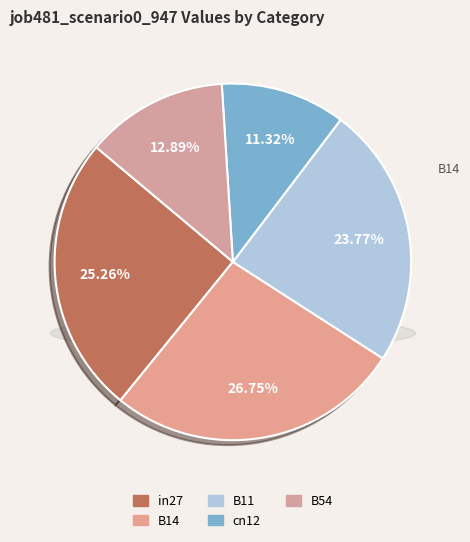

Is B11 the majority of the pie?

No